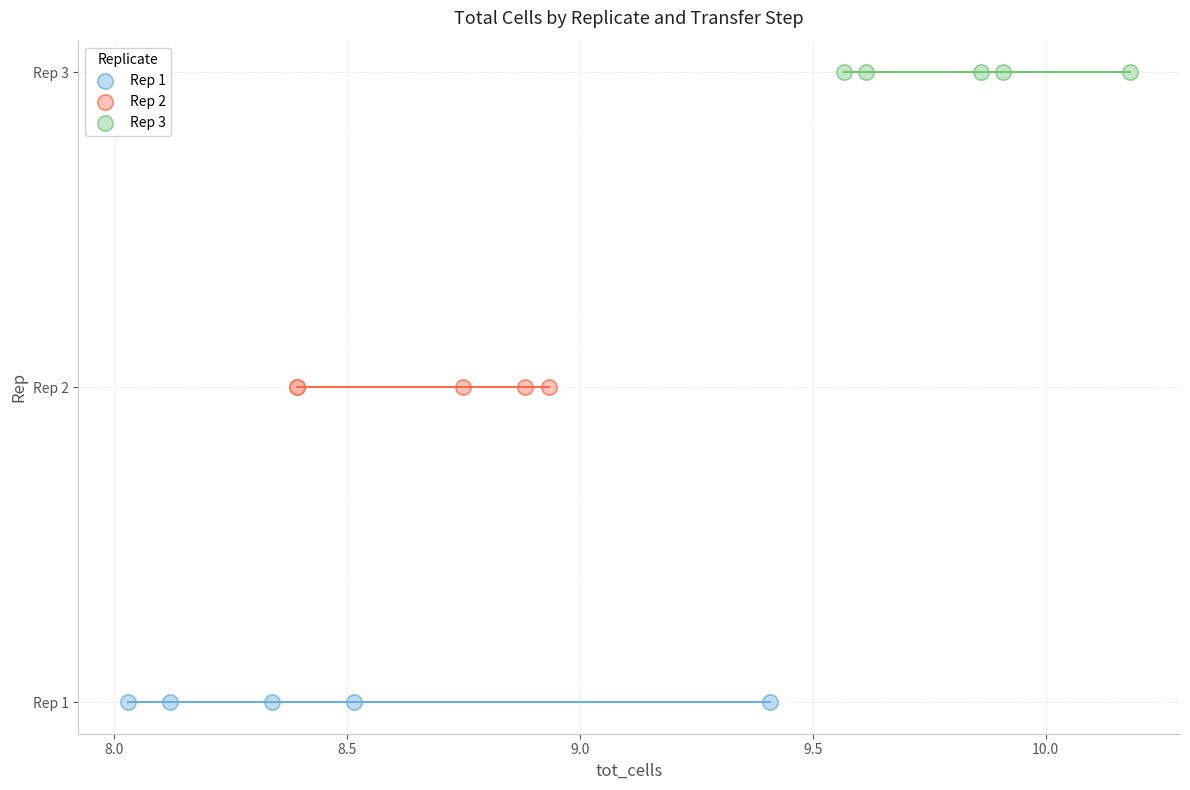

What are all the series names shown in the legend?

Rep 1, Rep 2, Rep 3